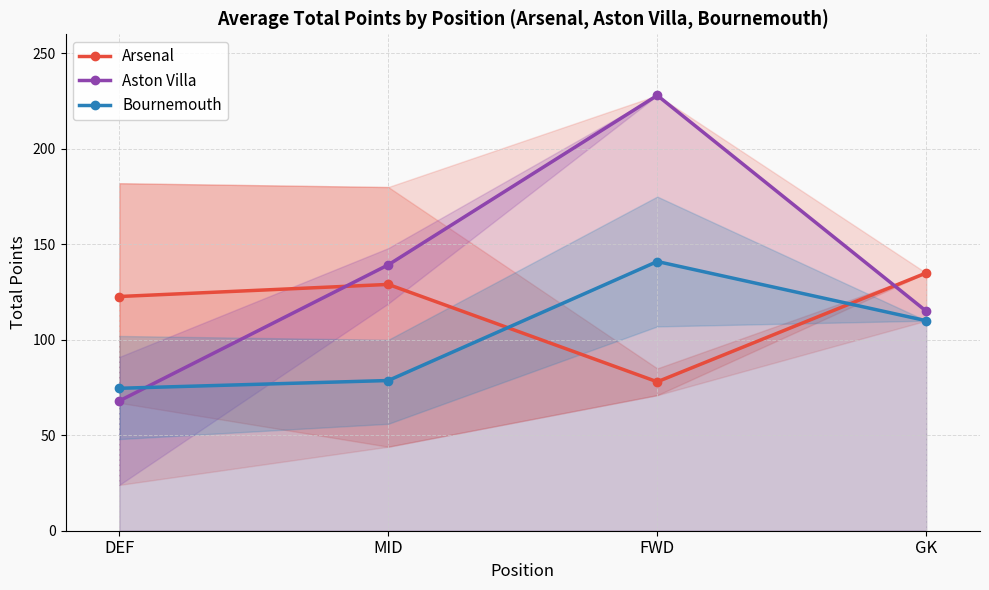

Rank the categories by Arsenal value from lowest to highest.

FWD, DEF, MID, GK